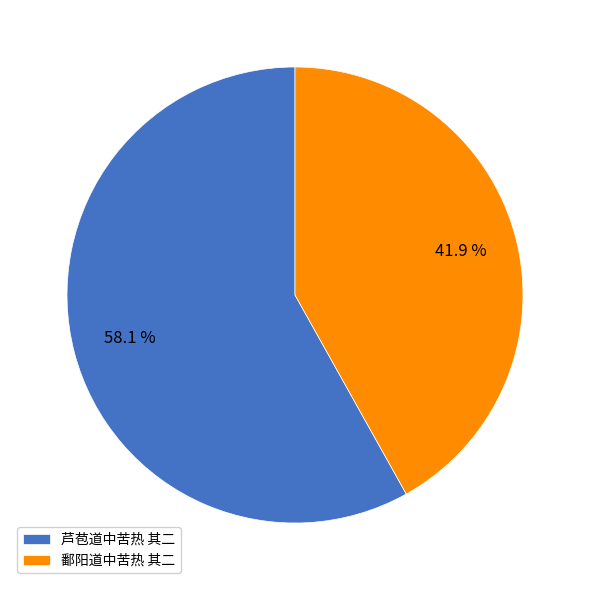

To the nearest percent, what is the difference between the largest and smallest slice percentages?

16%